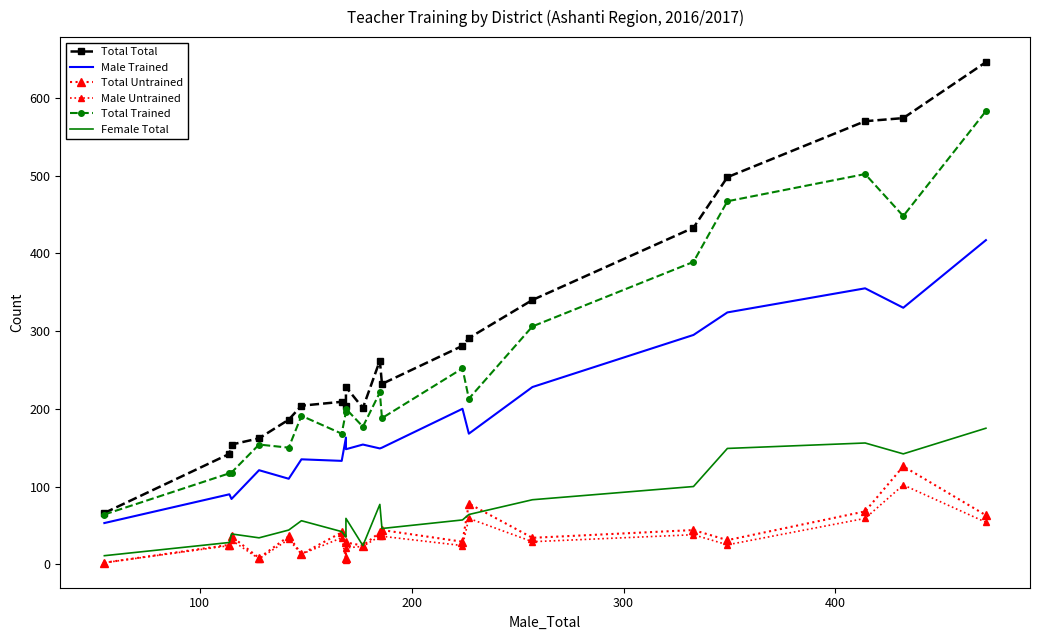

List the series in order of their peak value, highest first.

Total Total, Total Trained, Male Trained, Female Total, Total Untrained, Male Untrained